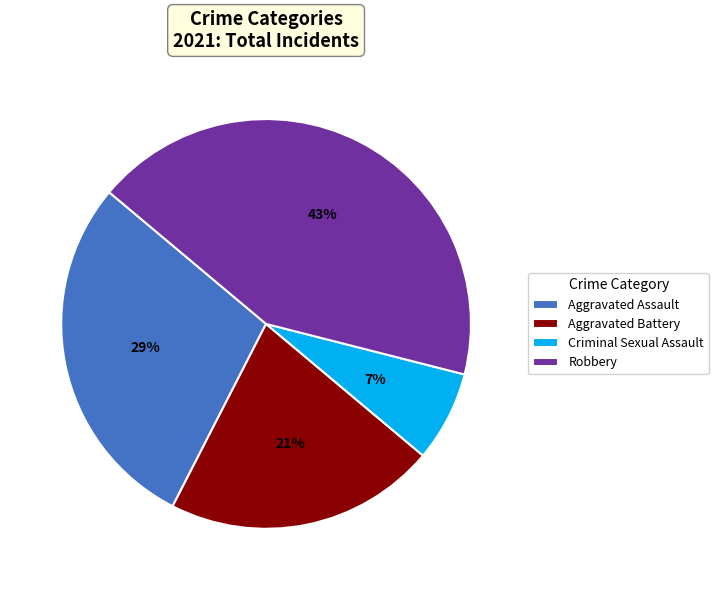

Between Aggravated Battery and Robbery, which is larger?

Robbery